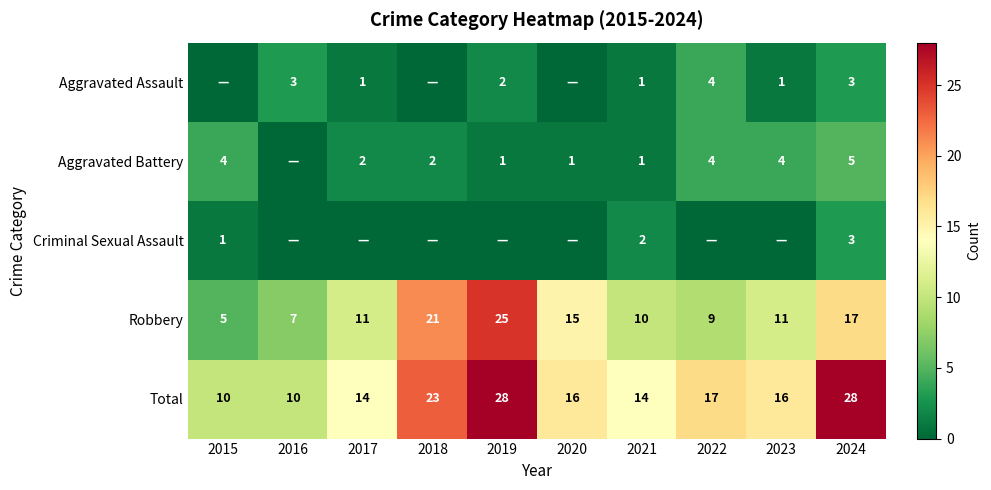

Is the value of Aggravated Assault at 2022 greater than the value of Total at 2022?

No